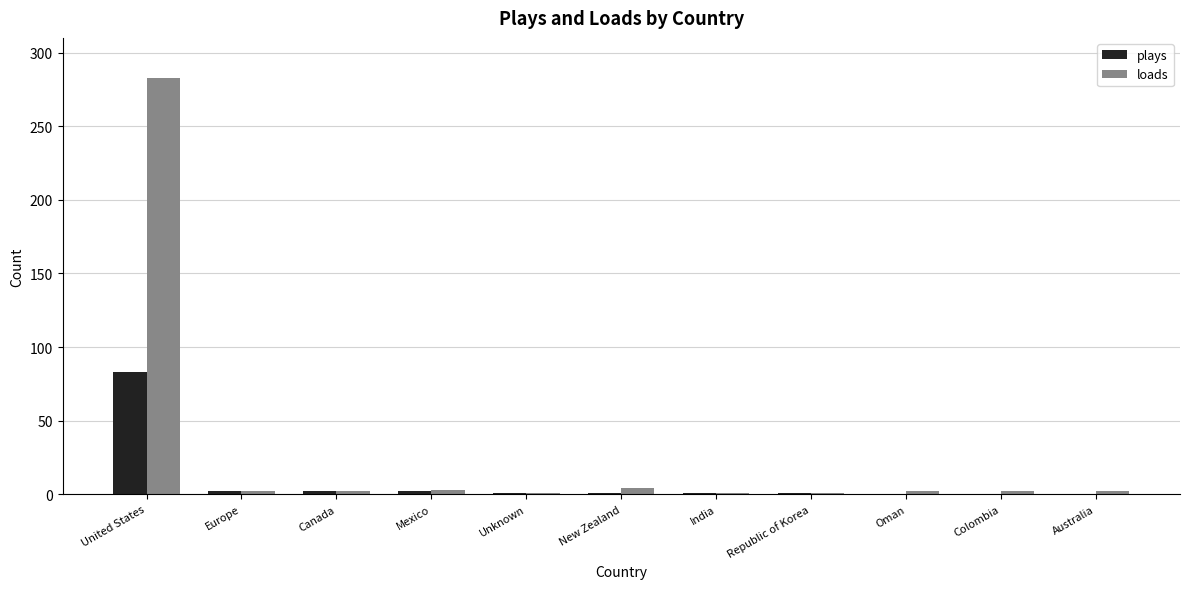

How many categories are shown in the chart?

11